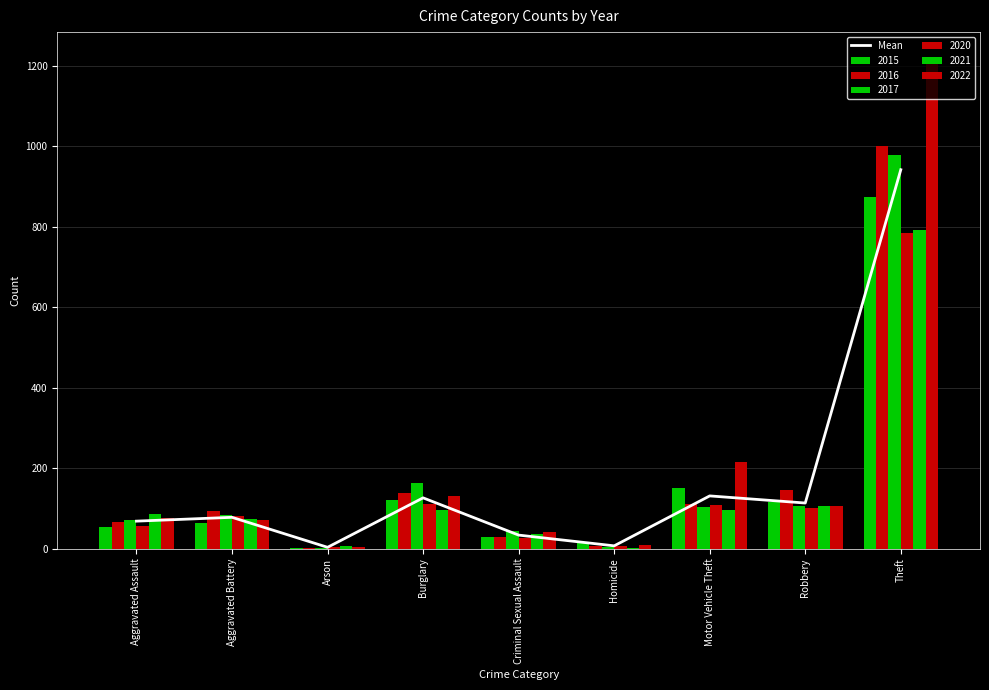

What is the smallest value displayed?

3.5